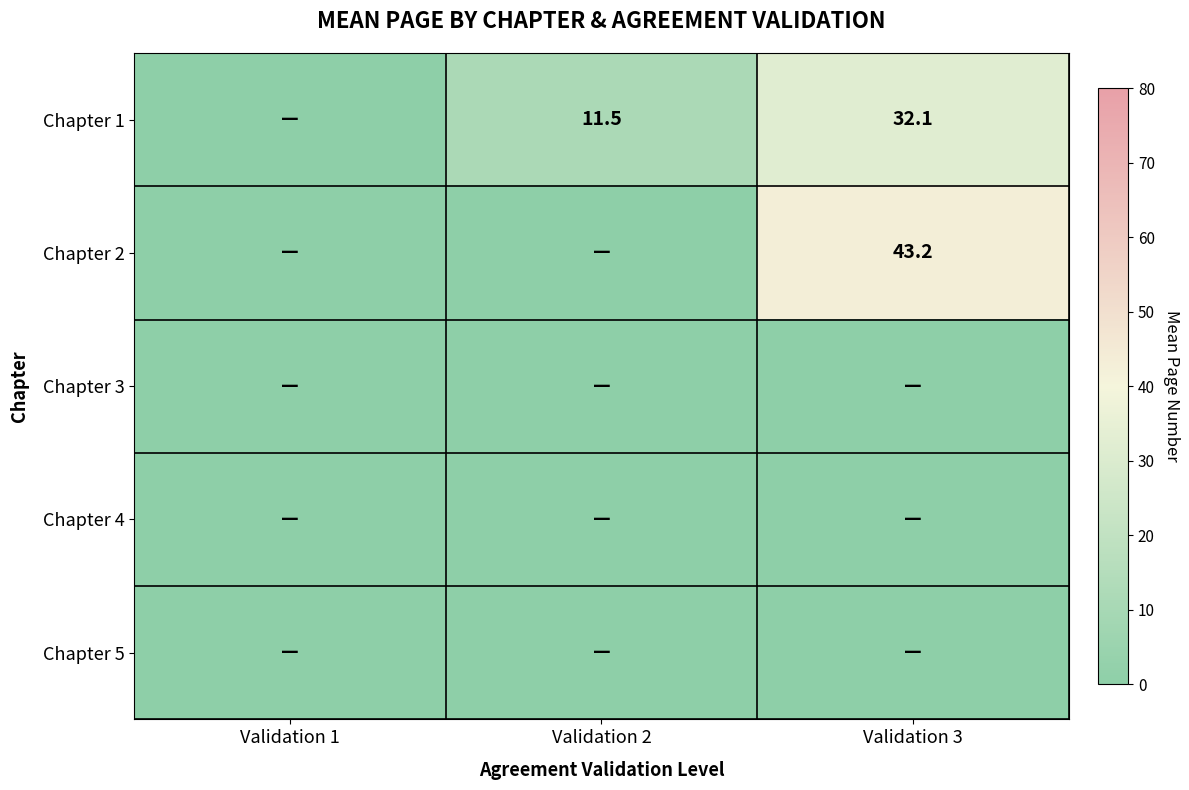

The value of Chapter 2 at Validation 3 is 43.2. True or false?

True